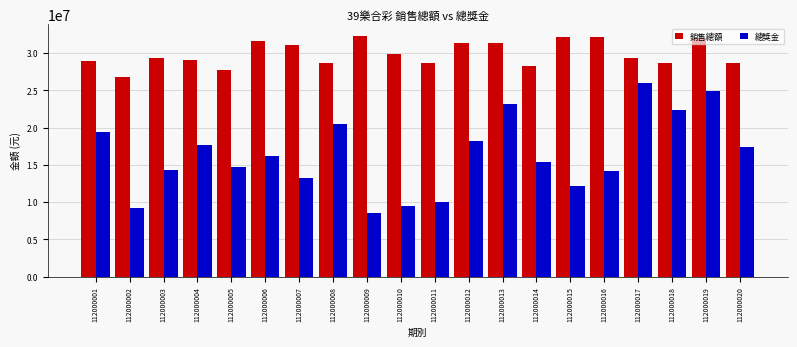

Which label corresponds to the smallest value in the chart?

112000009